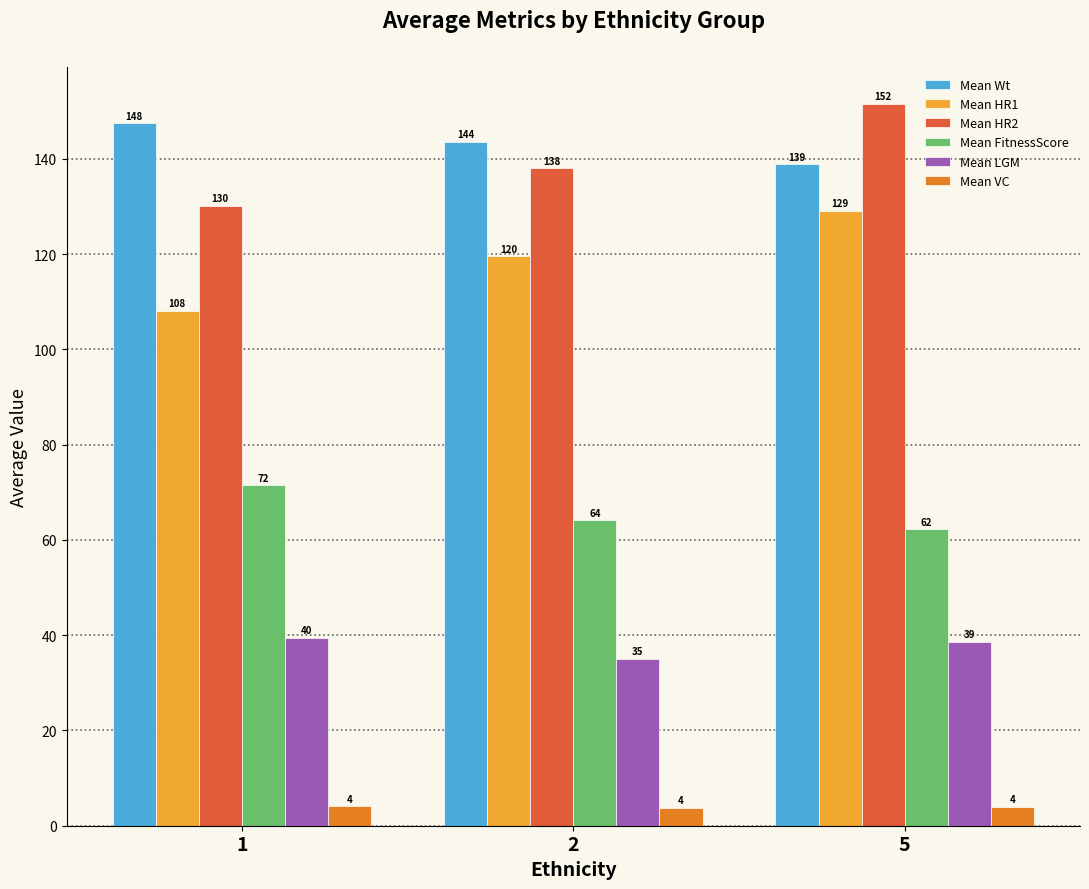

Where does the Mean LGM series first go above 38?

1